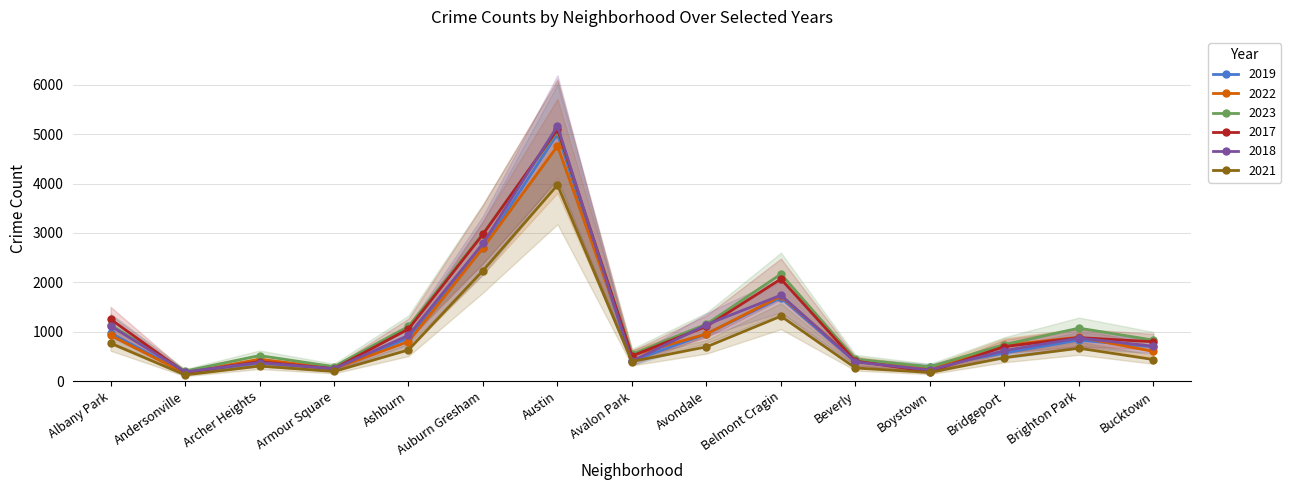

What is the label of the 7th point from the left?

Austin